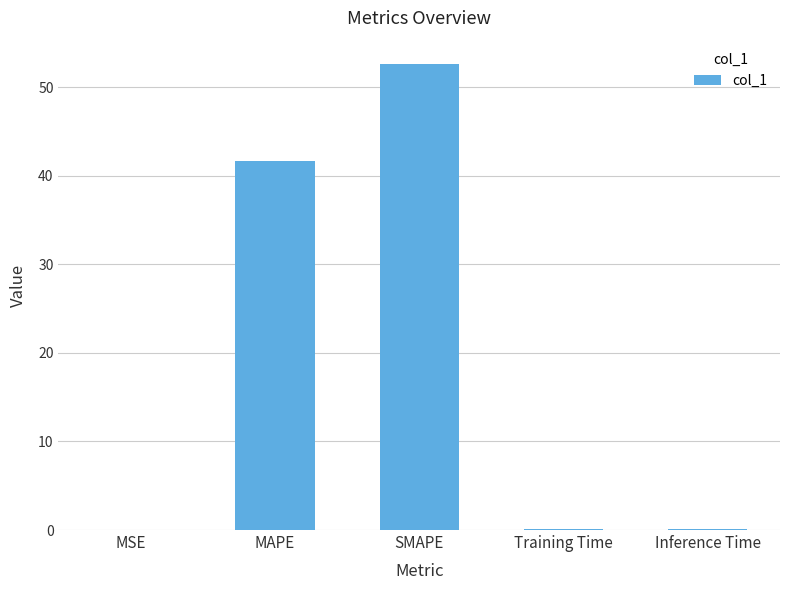

What is the approximate value at MAPE?

41.7